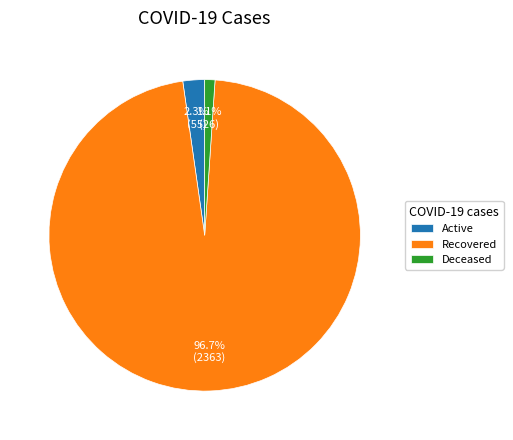

To the nearest percent, what is the difference between the Active and Recovered slice percentages?

94%